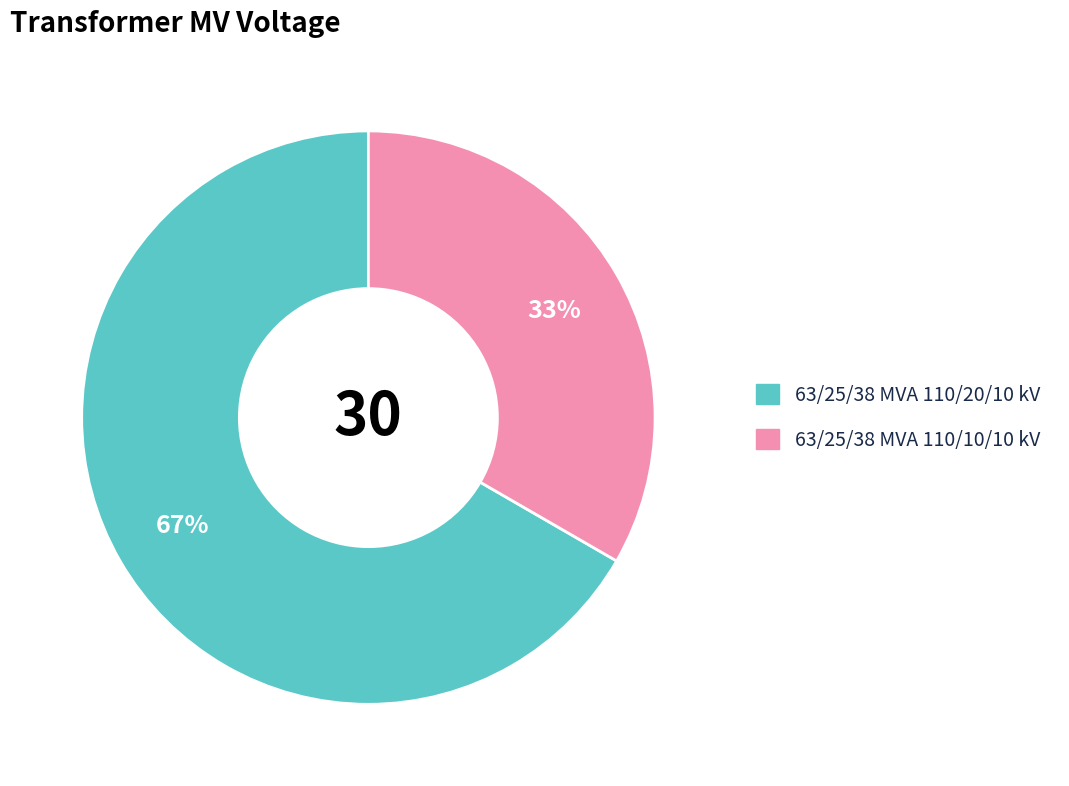

How many segments does this pie chart have?

2